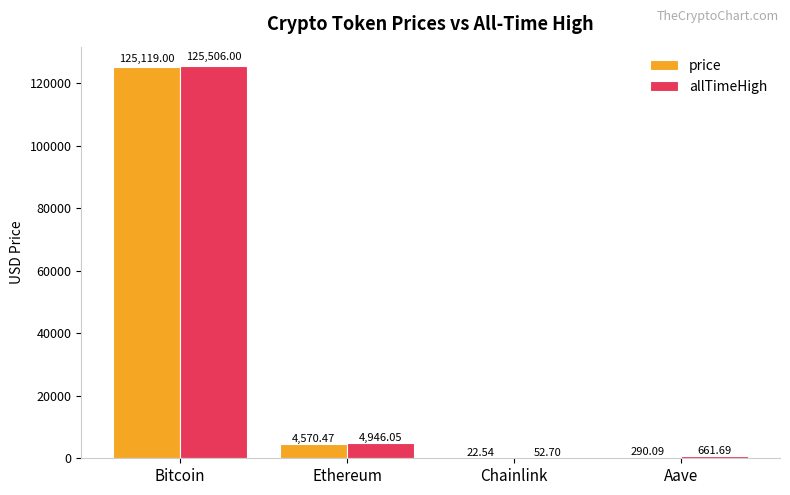

What is the maximum value for allTimeHigh?

125506.0